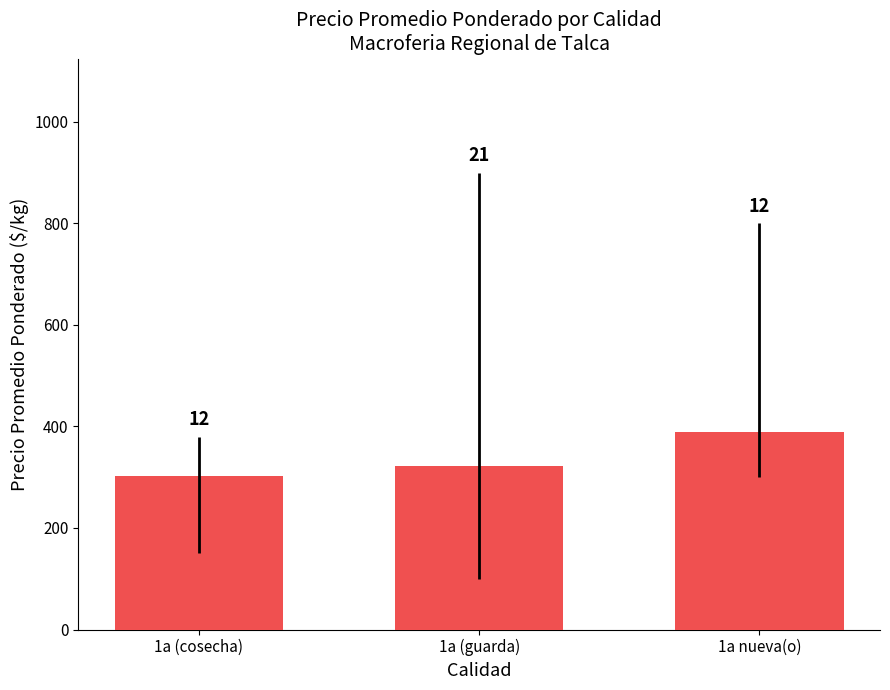

Are the bars horizontal?

No